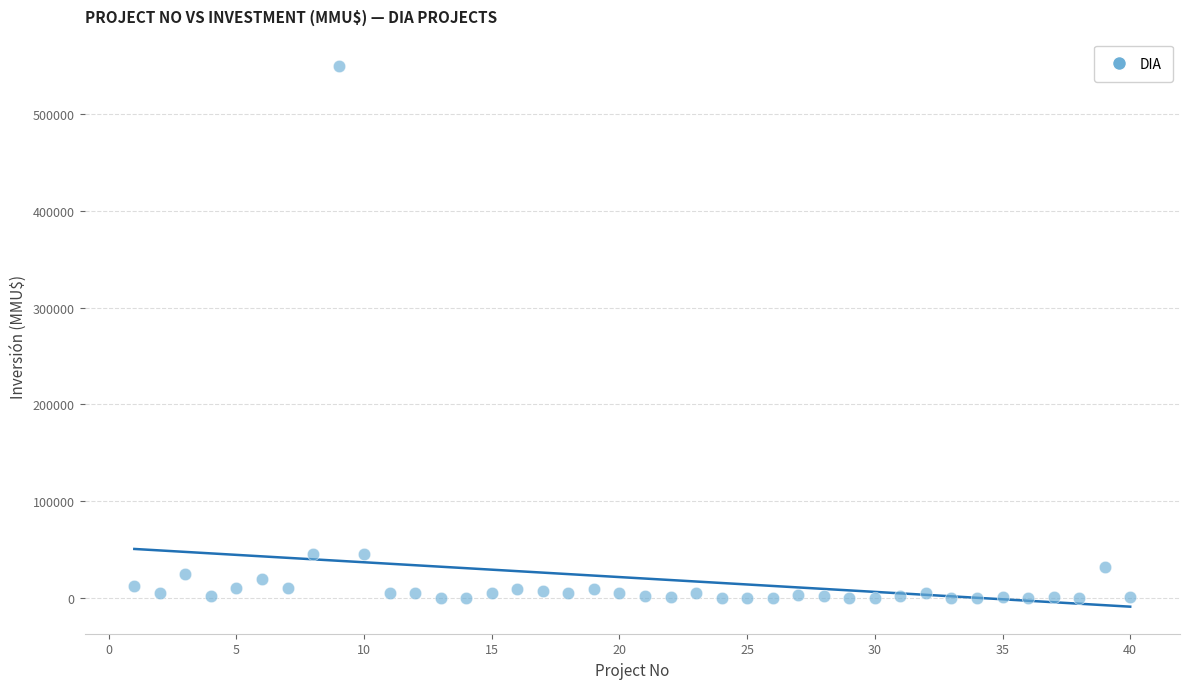

What is the range of X values (max minus min)?

39